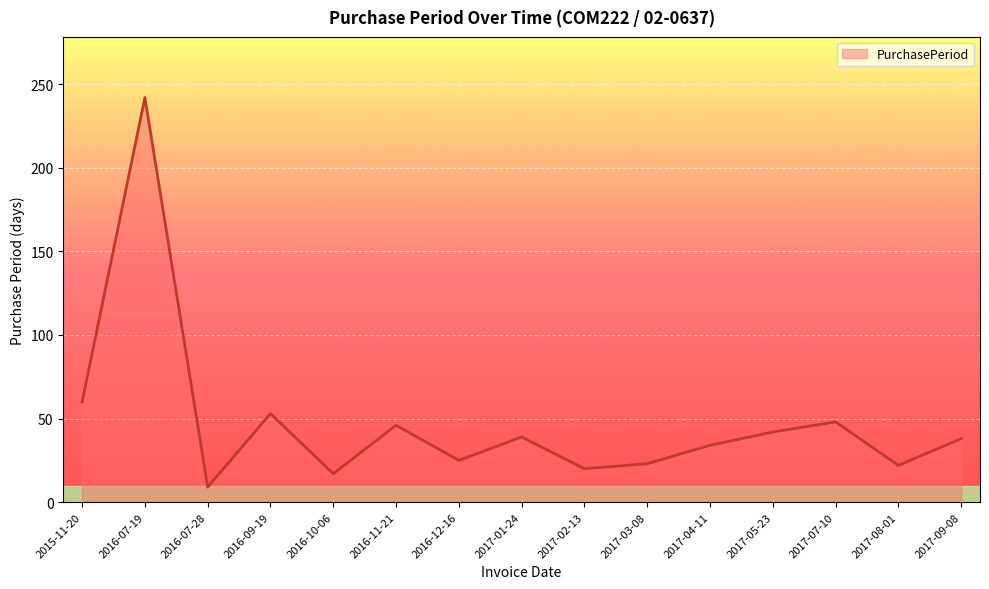

What is the maximum value shown in the chart?

242